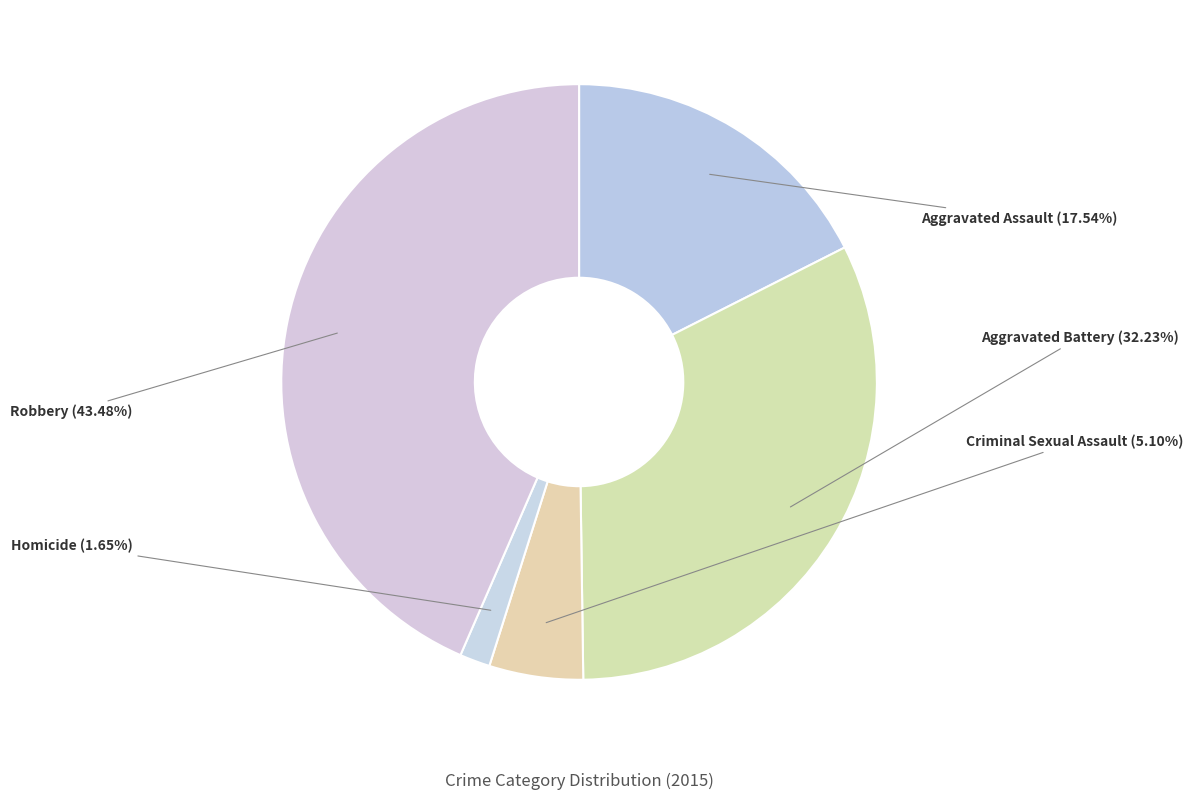

Count the number of slices in the pie.

5